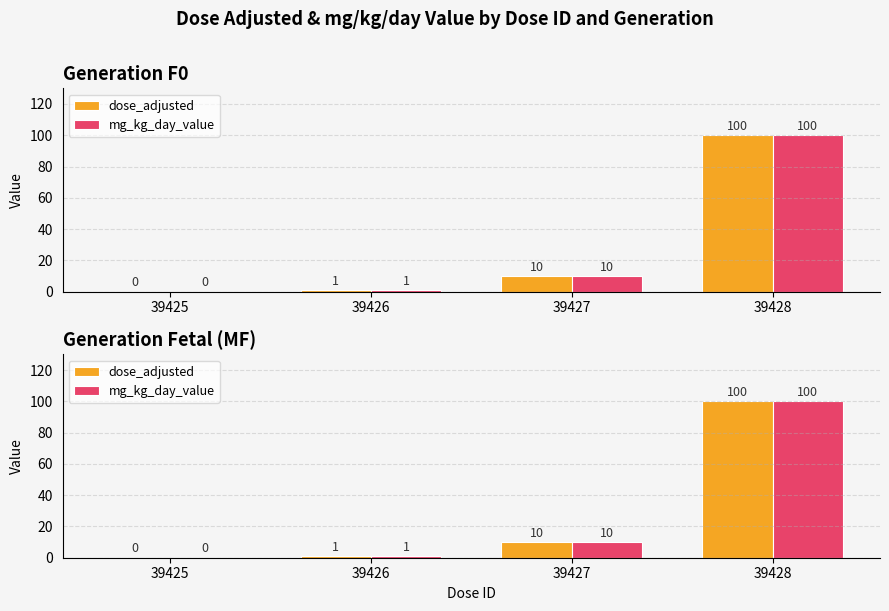

Which label corresponds to the smallest value in the chart?

39425